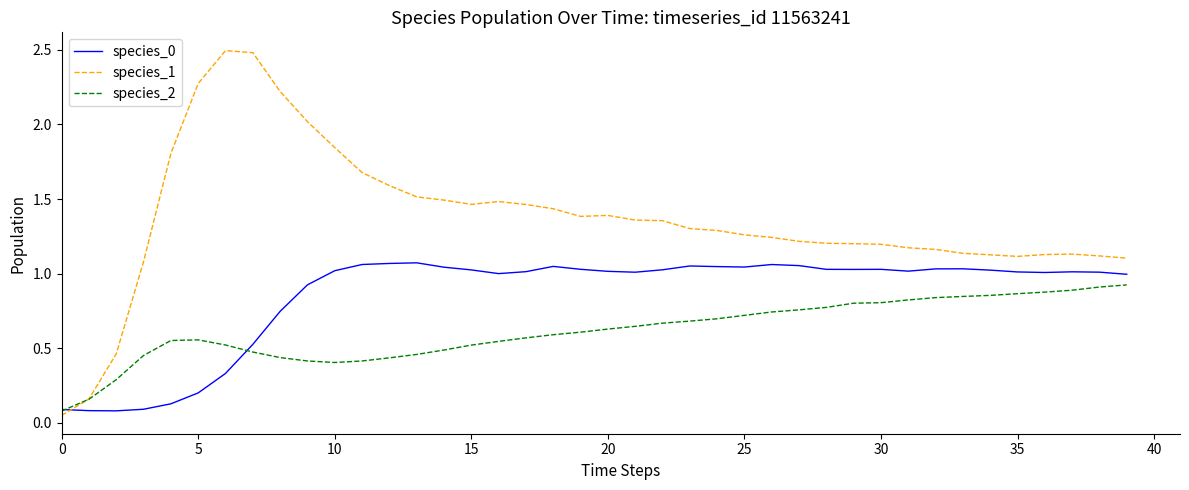

What is the maximum value for species_1?

2.5